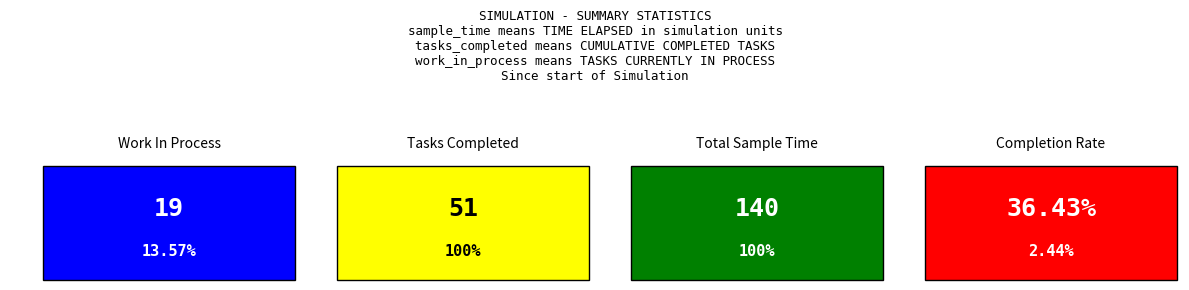

Between 100 and 135, which is larger?

135